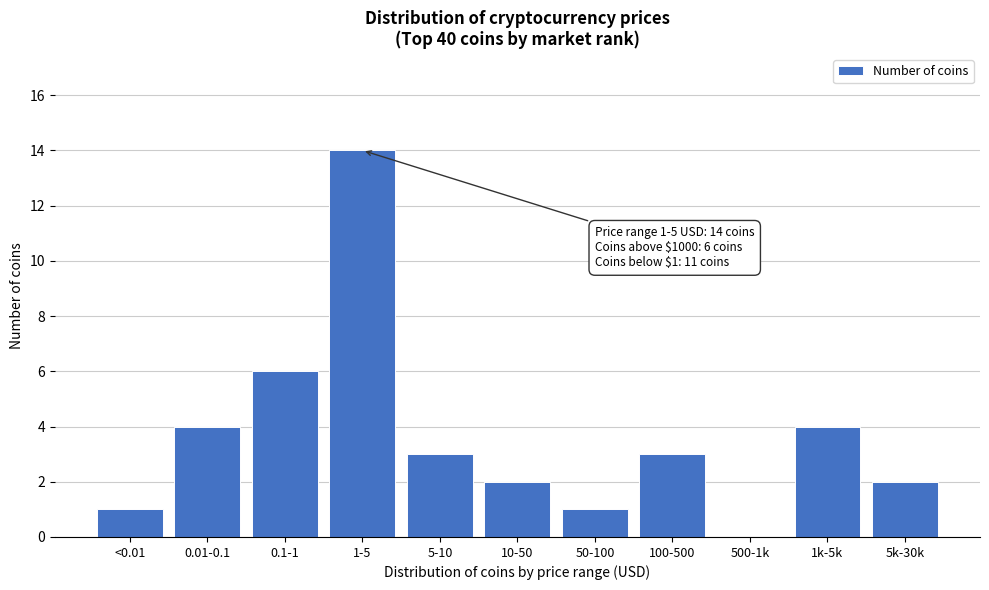

Reading left to right, list all the values displayed in this chart.

<0.01=1	0.01-0.1=4	0.1-1=6	1-5=14	5-10=3	10-50=2	50-100=1	100-500=3	500-1k=0	1k-5k=4	5k-30k=2